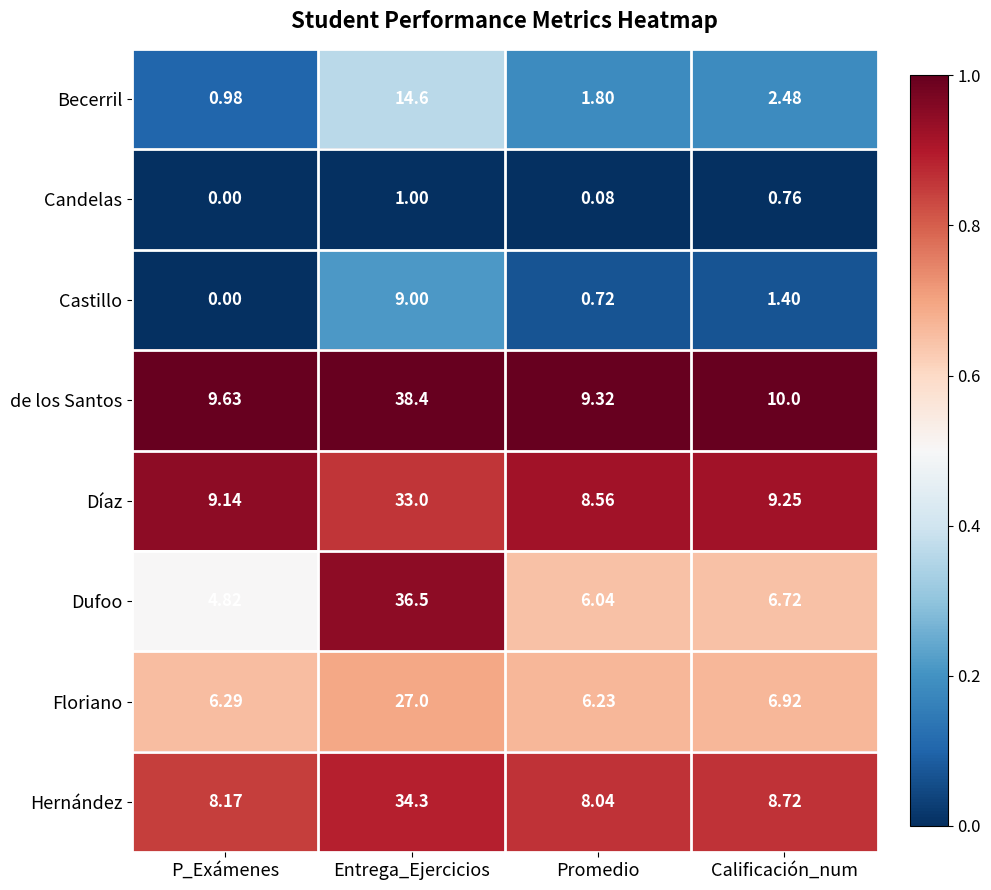

At which category is the sum across all series the highest?

Entrega_Ejercicios